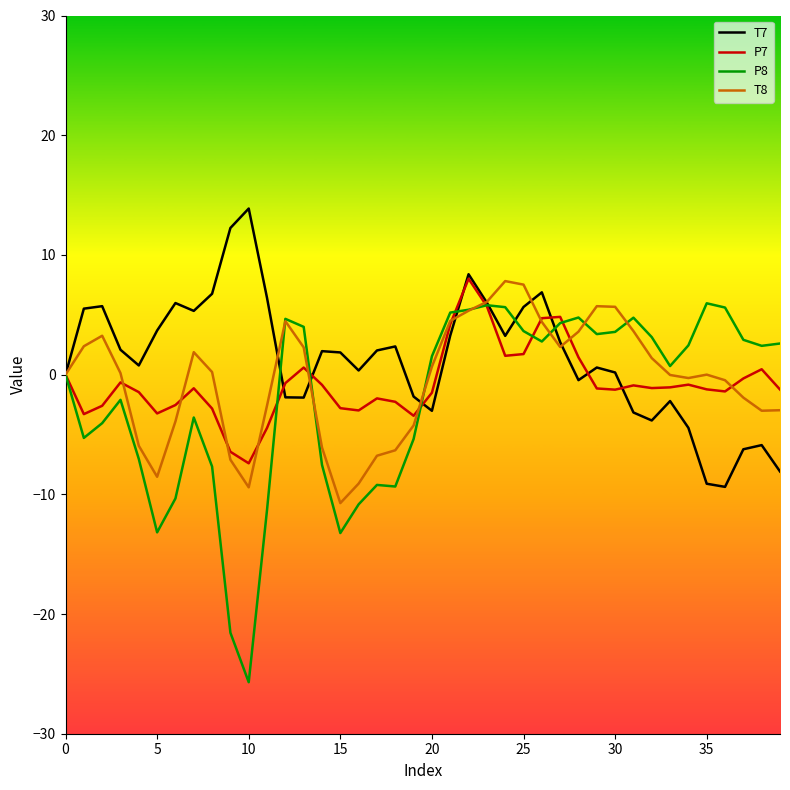

What is the minimum value shown in the chart?

-25.7